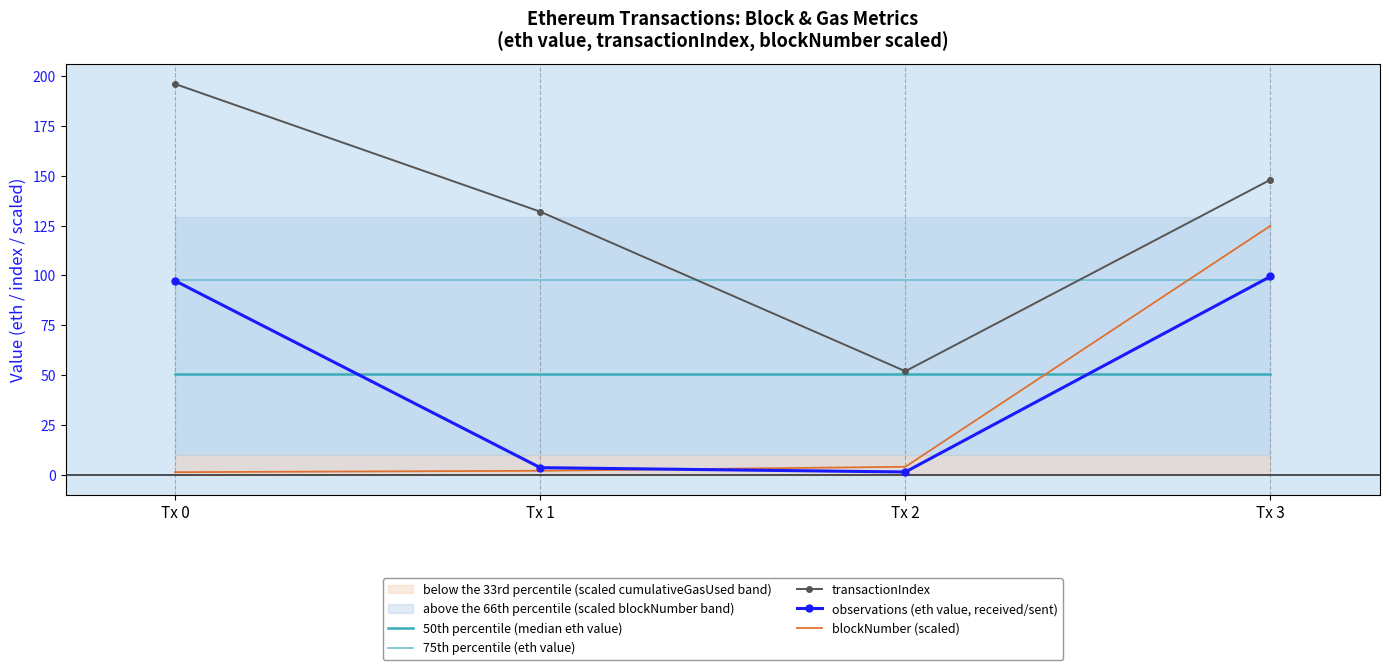

What is the total value across all series at Tx 0?

443.1